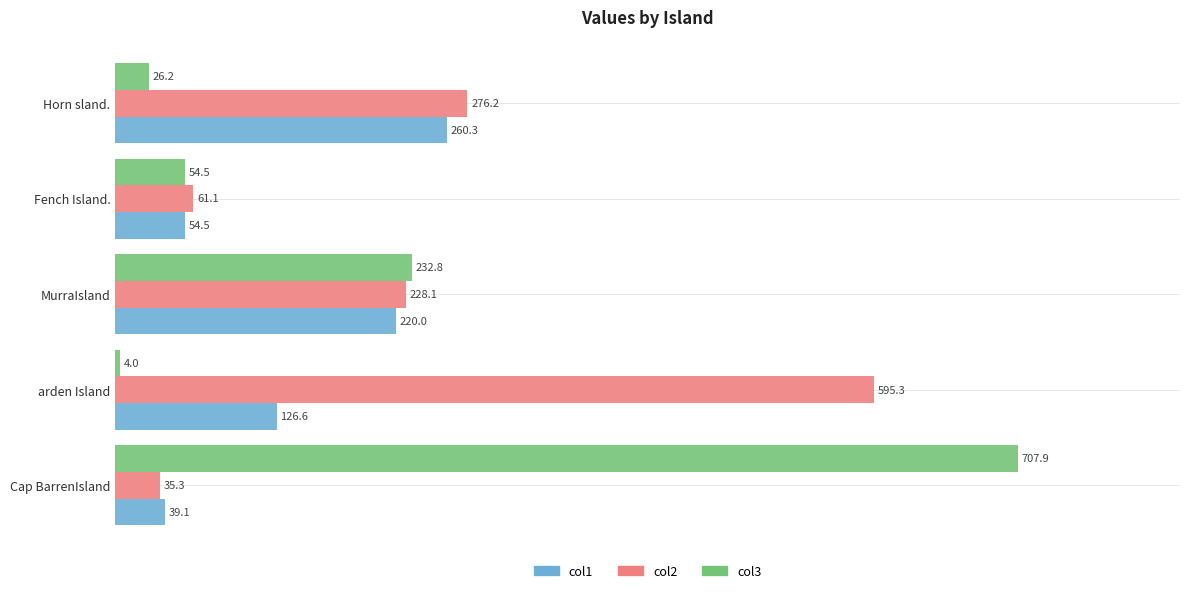

The value of col1 at Fench Island. is 54.5. True or false?

True